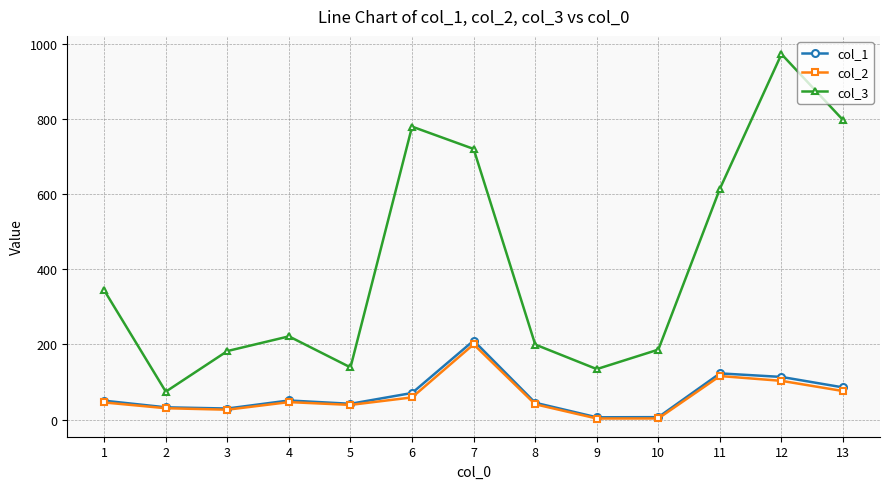

What is the value of the col_2 point at the 6th from the left?

58.9